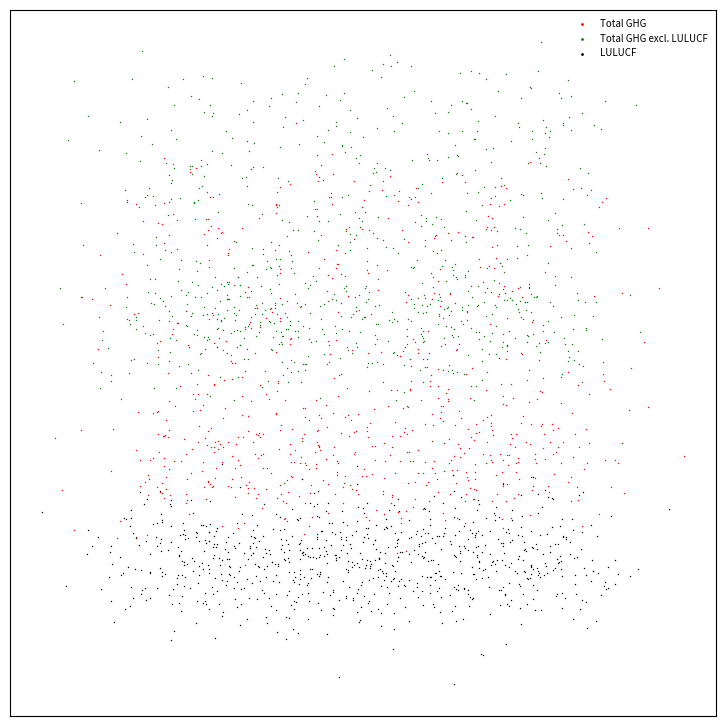

Which series has the largest Y range (max minus min)?

Total GHG